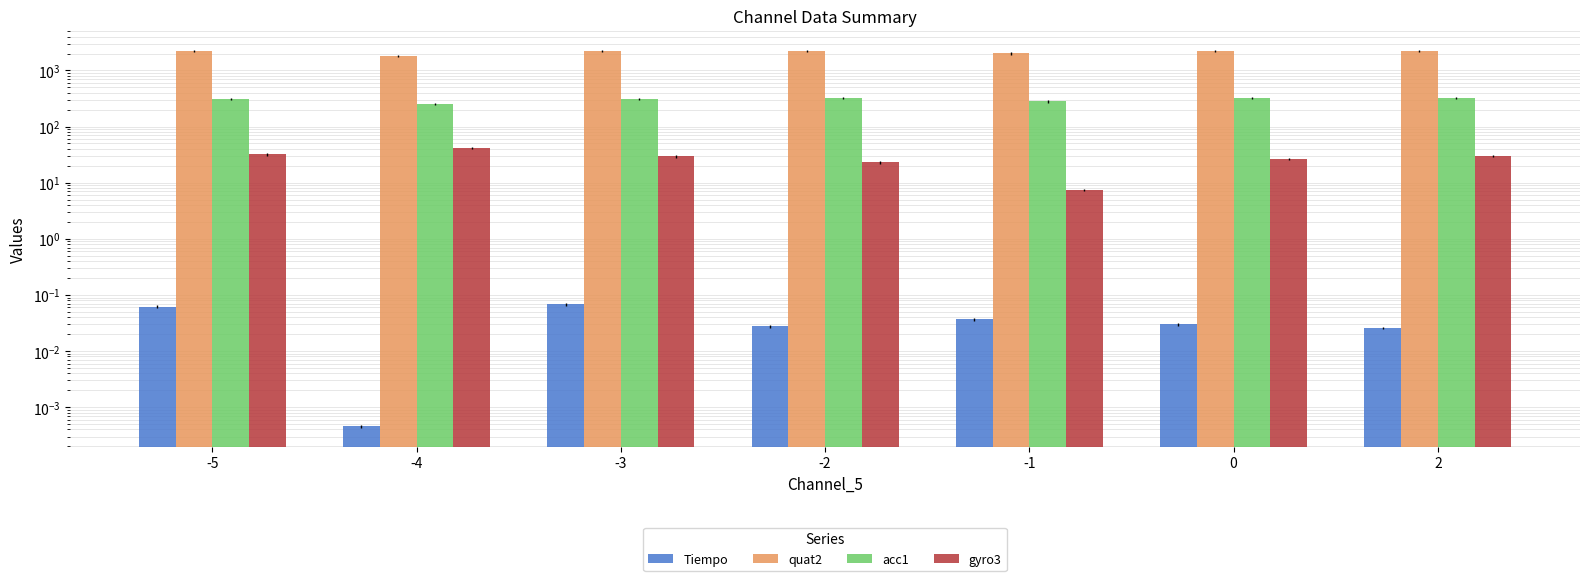

How many data points in gyro3 are above 29?

4